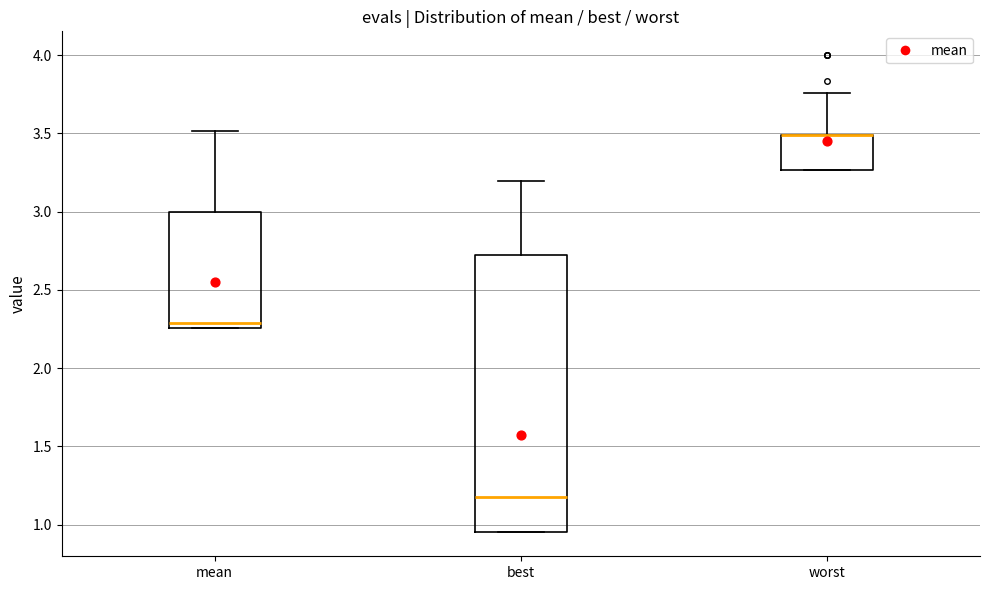

Reading left to right, read every box against the y-axis: the position of its median line, the range the box covers, and the ends of its whiskers. The values are not printed on the chart, so give them approximately, as read against the axis.

mean: median 2.30, box 2.25 to 3.00, whiskers 2.25 to 3.50
best: median 1.20, box 0.95 to 2.70, whiskers 0.95 to 3.20
worst: median 3.50 (drawn on the box's upper edge), box 3.25 to 3.50, whiskers 3.25 to 3.75